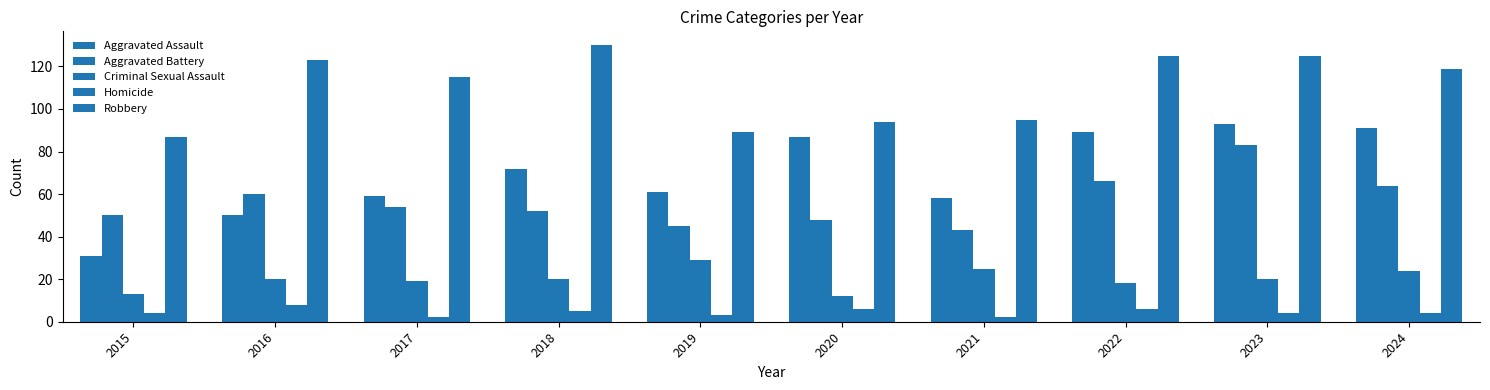

Does the chart contain stacked bars?

No